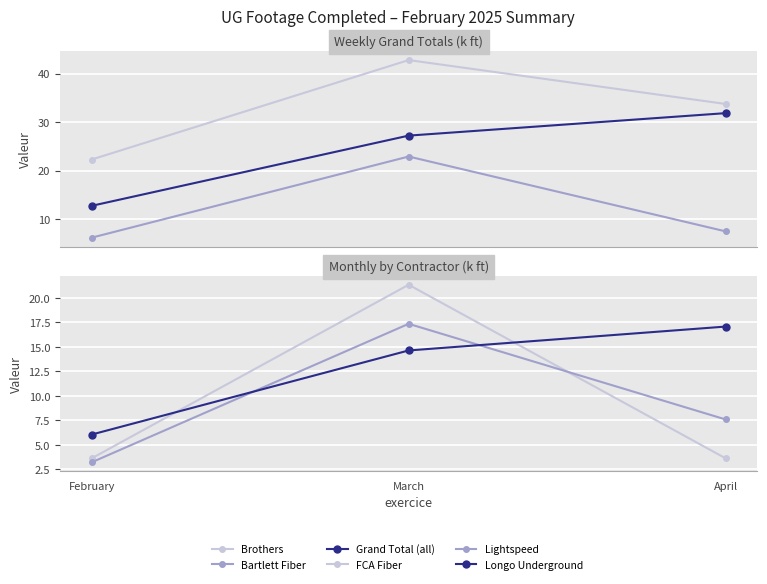

What is the difference between the maximum and second lowest values in the Grand Total (all) series?

4.6